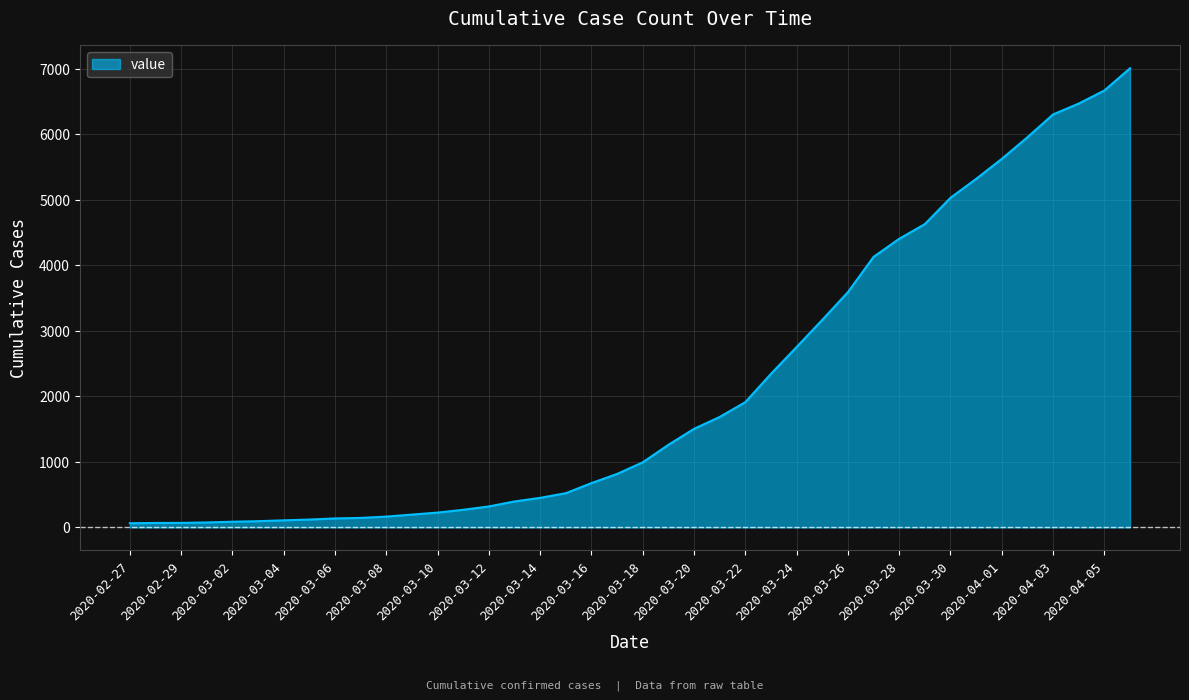

What is the maximum value shown in the chart?

7005